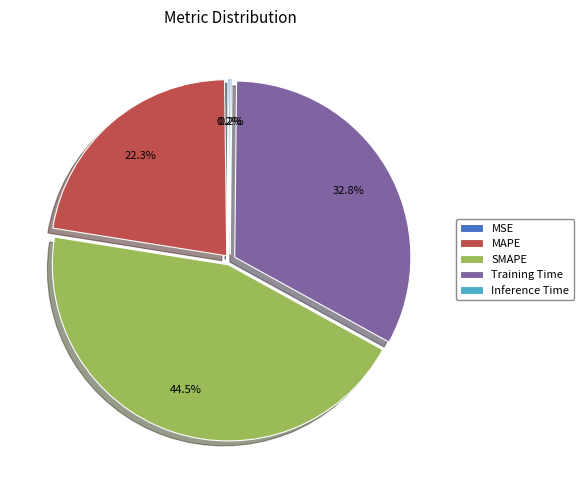

True or false: Training Time accounts for 33% of the total.

True